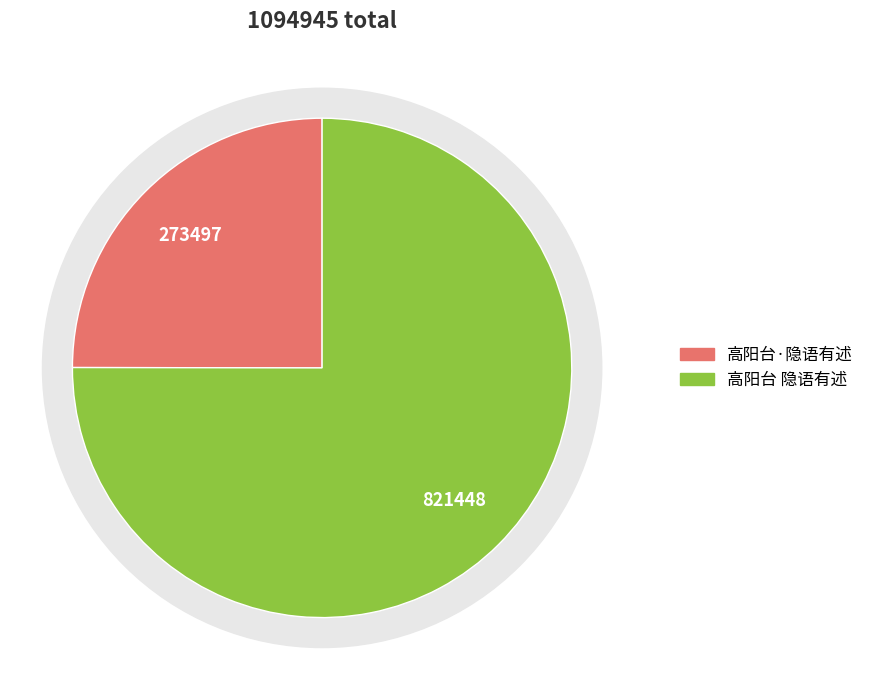

Is it true that 高阳台·隐语有述 is 15% of the pie?

False